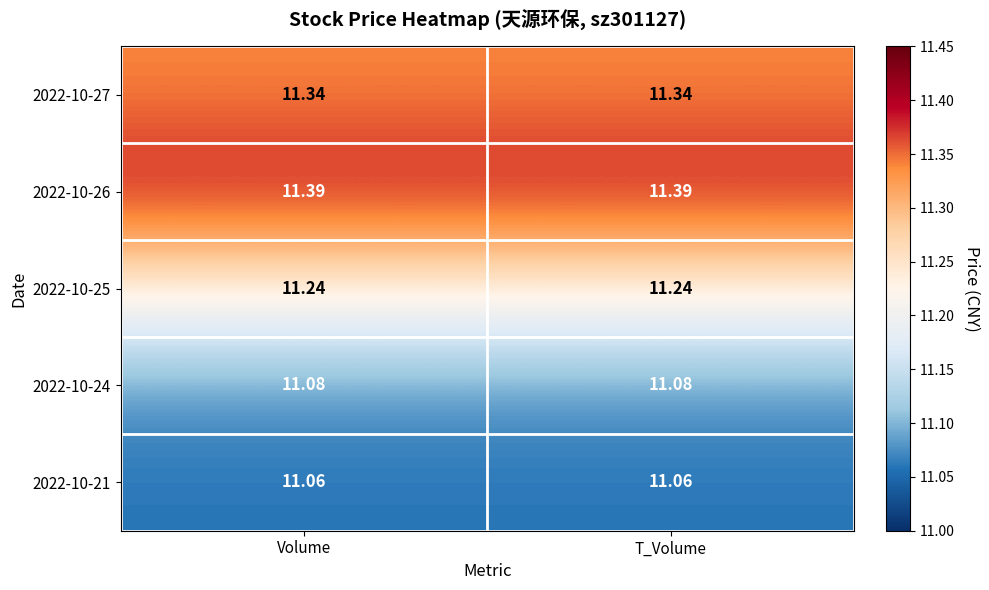

Is the value of 2022-10-21 at Volume greater than the value of 2022-10-26 at T_Volume?

No